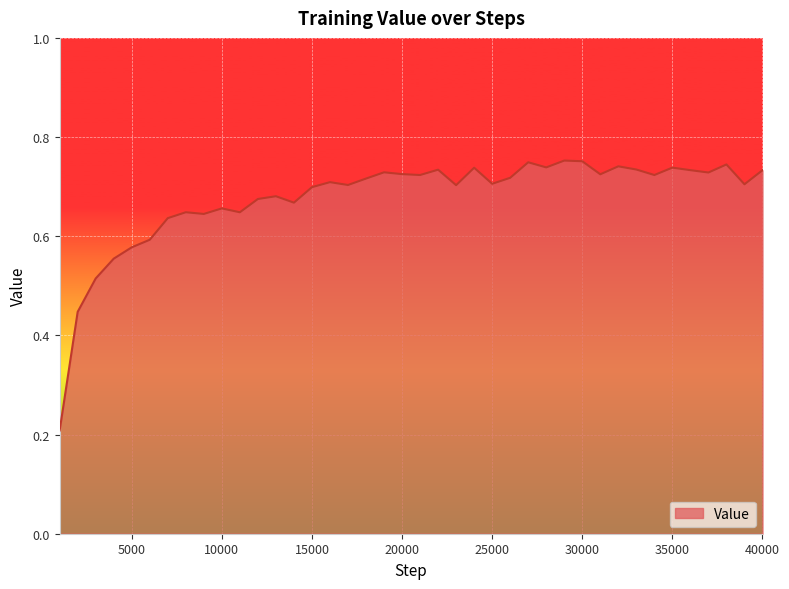

Is this an area chart (filled region under the line)?

Yes